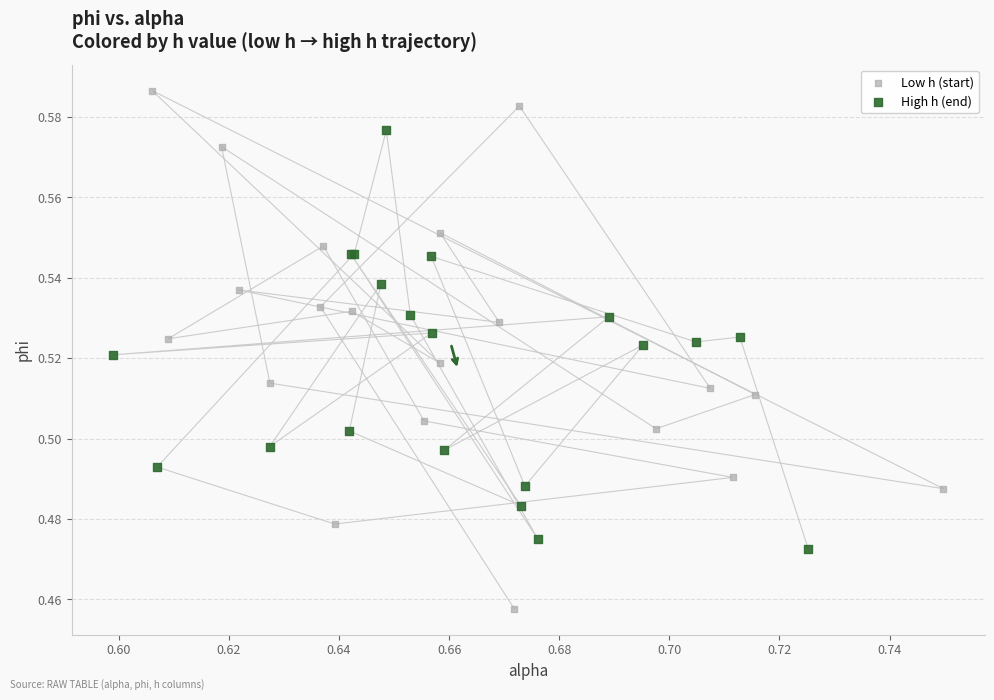

Which series contains the lowest Y value?

Low h (start)